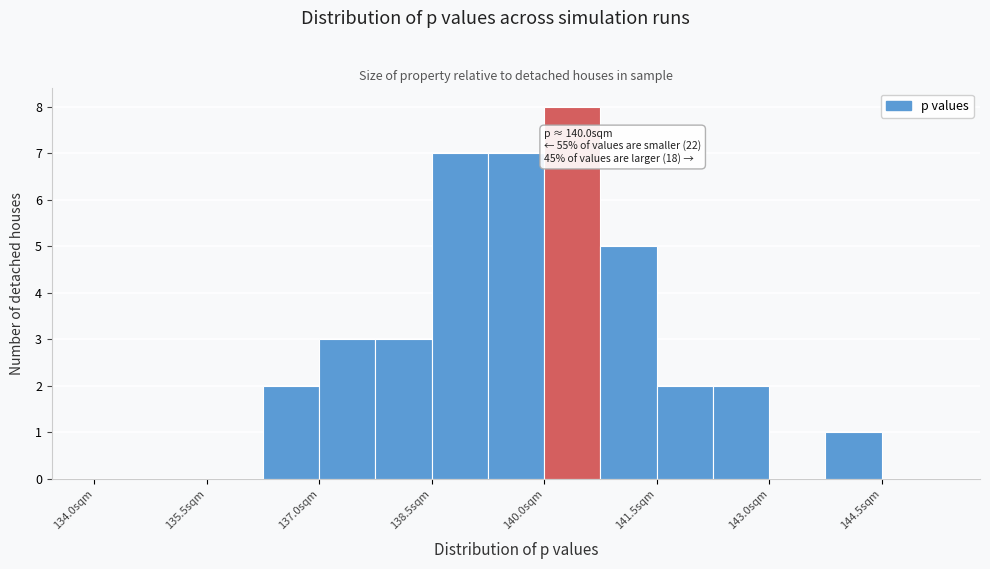

Around what value on the x-axis is the tallest bar? Give the approximate position of its centre, as read against the axis.

140.4